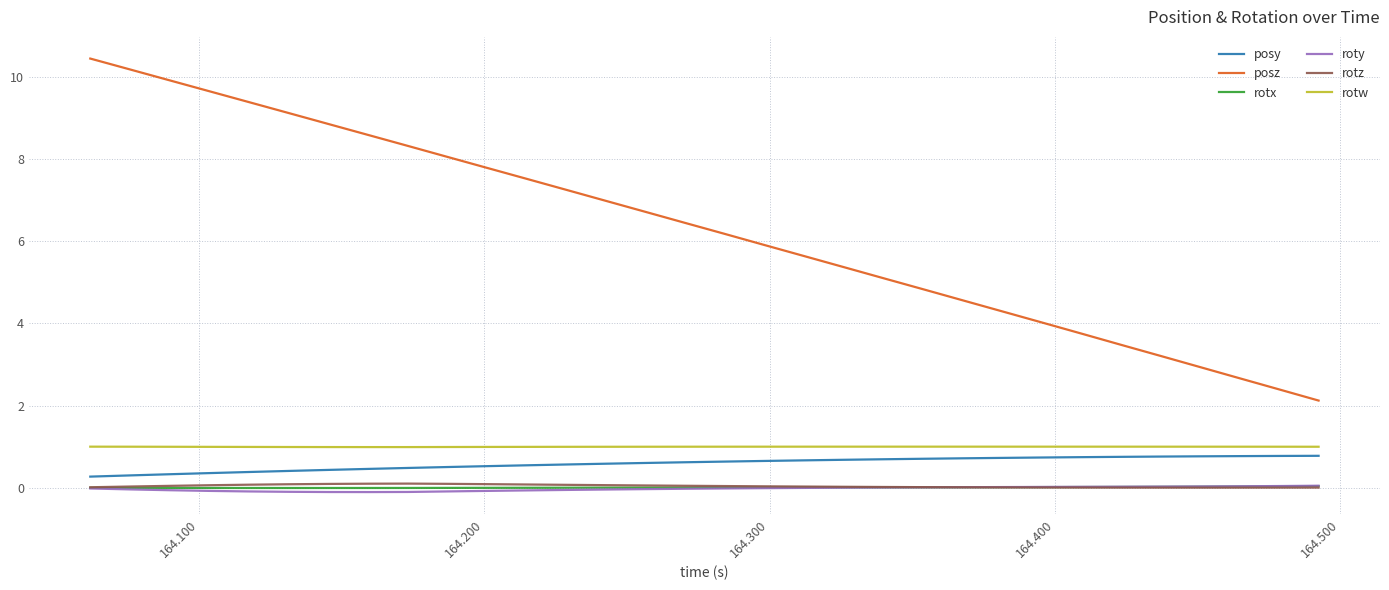

True or false: posy and roty cross at least once.

False